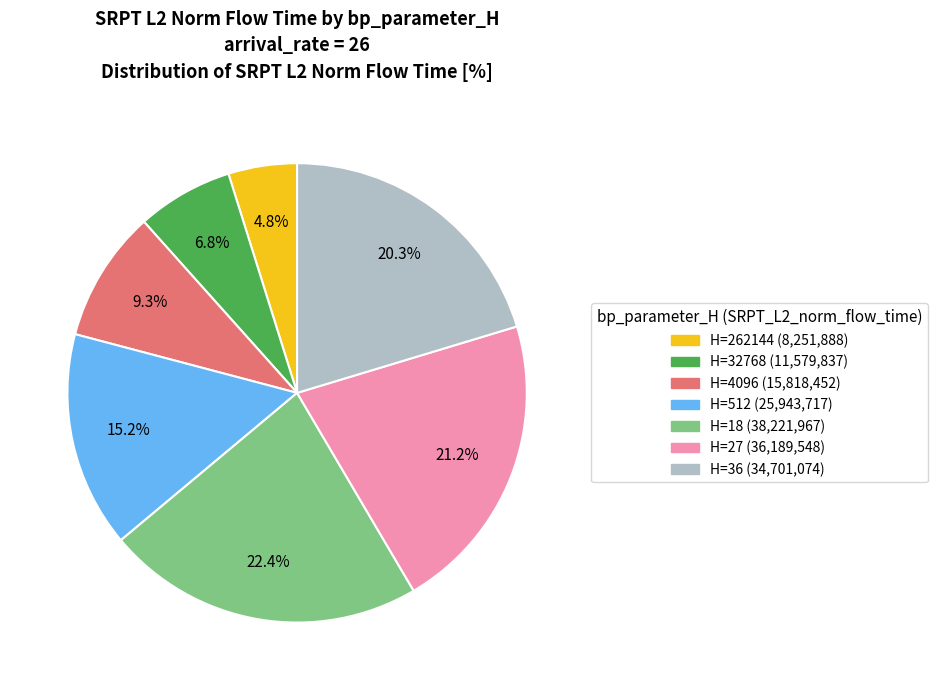

Rank the categories by value from lowest to highest.

H=262144 (8,251,888), H=32768 (11,579,837), H=4096 (15,818,452), H=512 (25,943,717), H=36 (34,701,074), H=27 (36,189,548), H=18 (38,221,967)